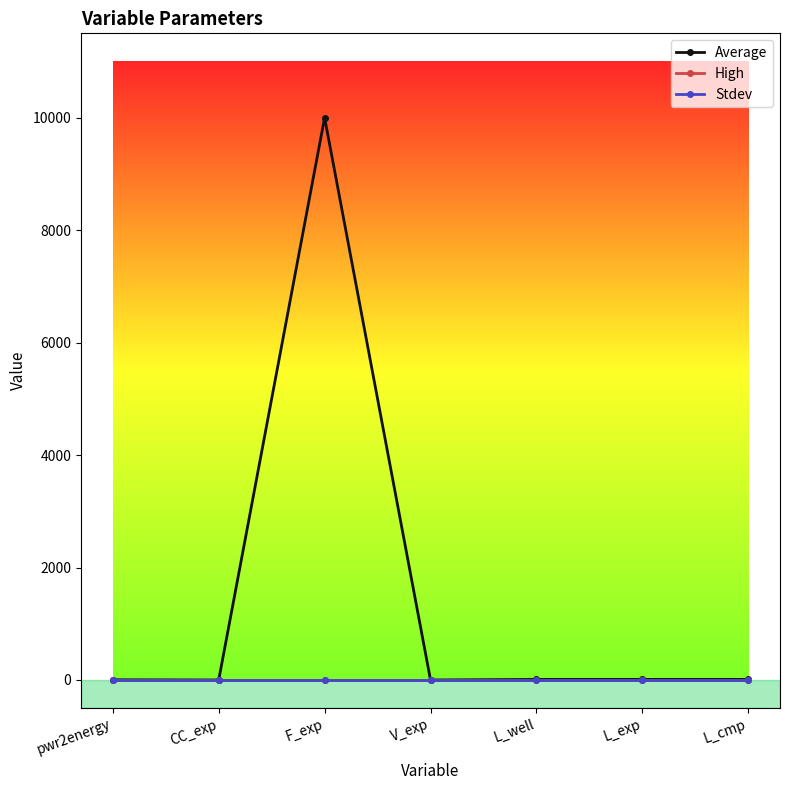

Is the value of Average at F_exp greater than the value of Stdev at L_well?

Yes